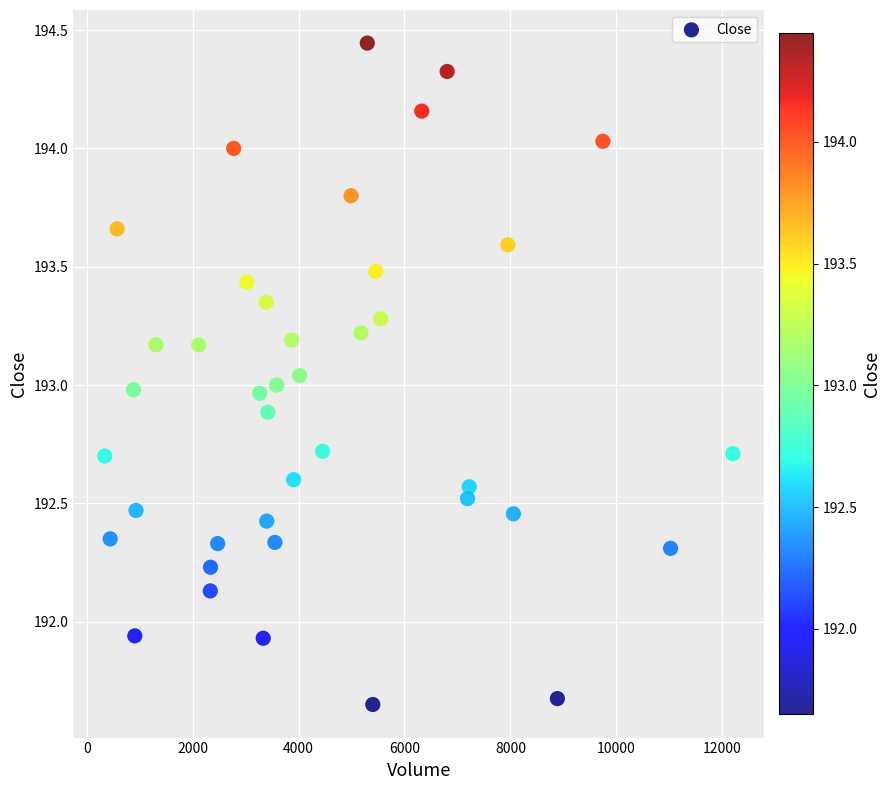

What is the range of Y values (max minus min)?

2.8